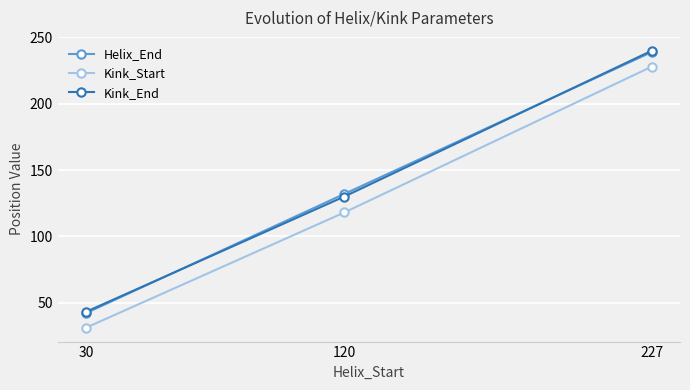

Rank the categories by Kink_Start value from lowest to highest.

30, 120, 227